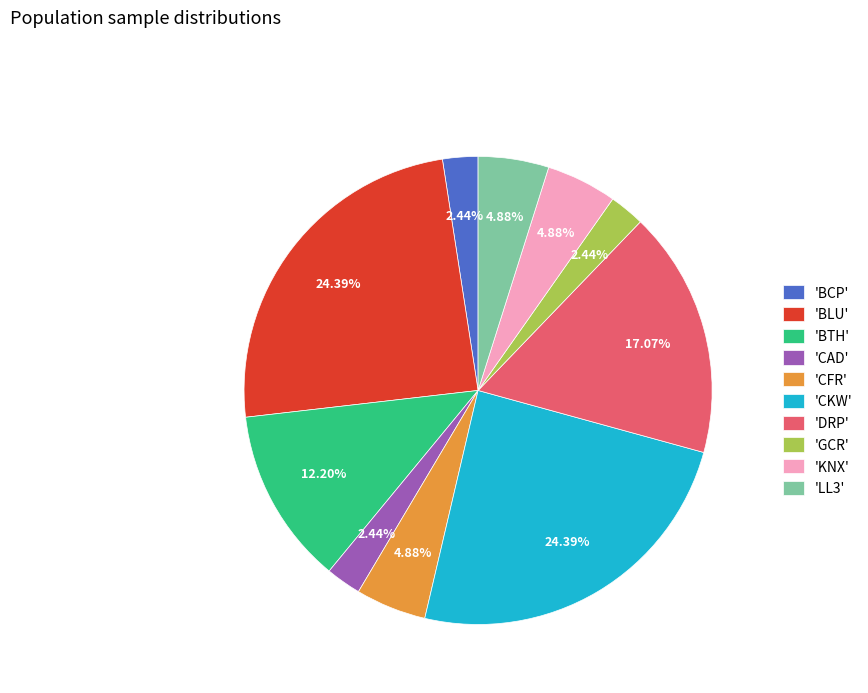

Is the sum of 'CAD' and 'CFR' greater than half?

No